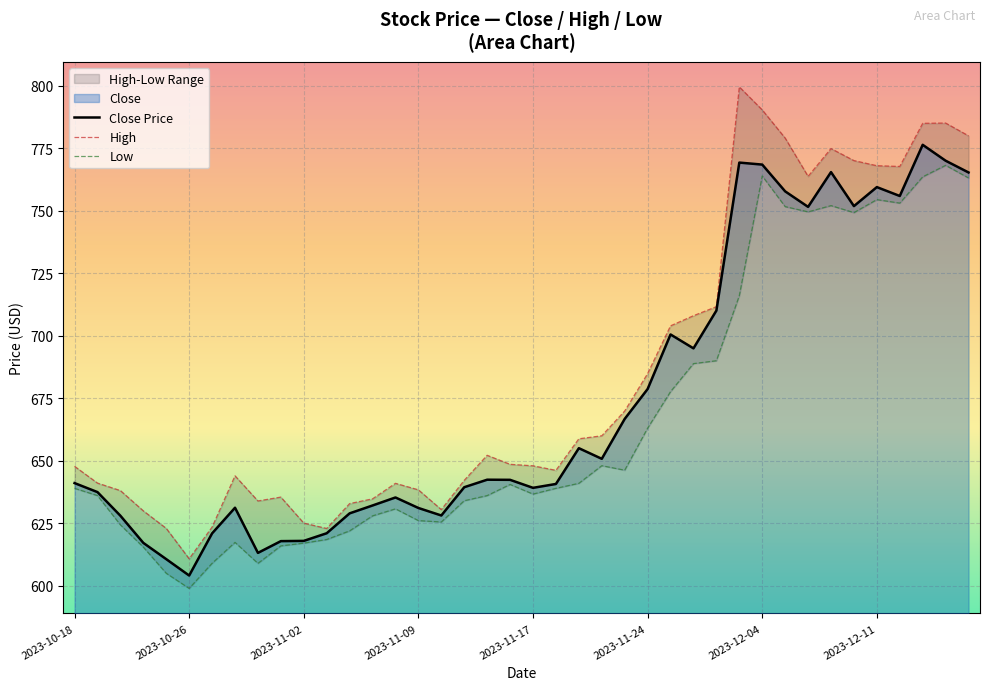

The Close series shows 845.6 at 2023-11-15. True or false?

False